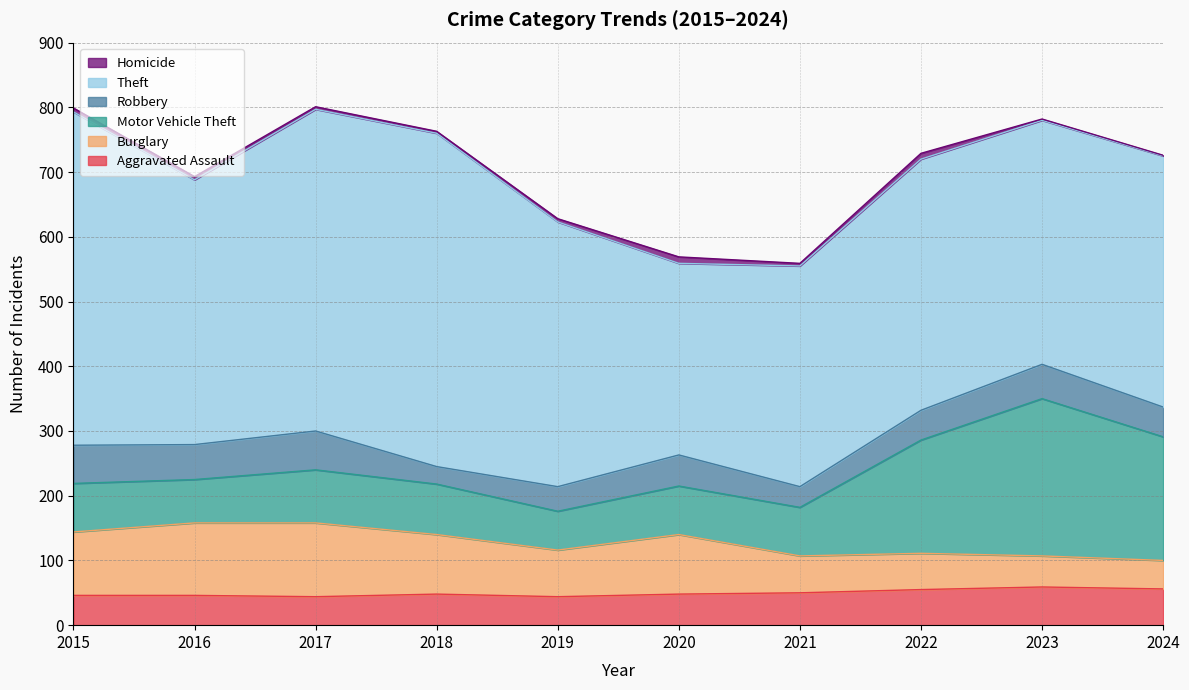

The Homicide series shows 1 at 2021. True or false?

False